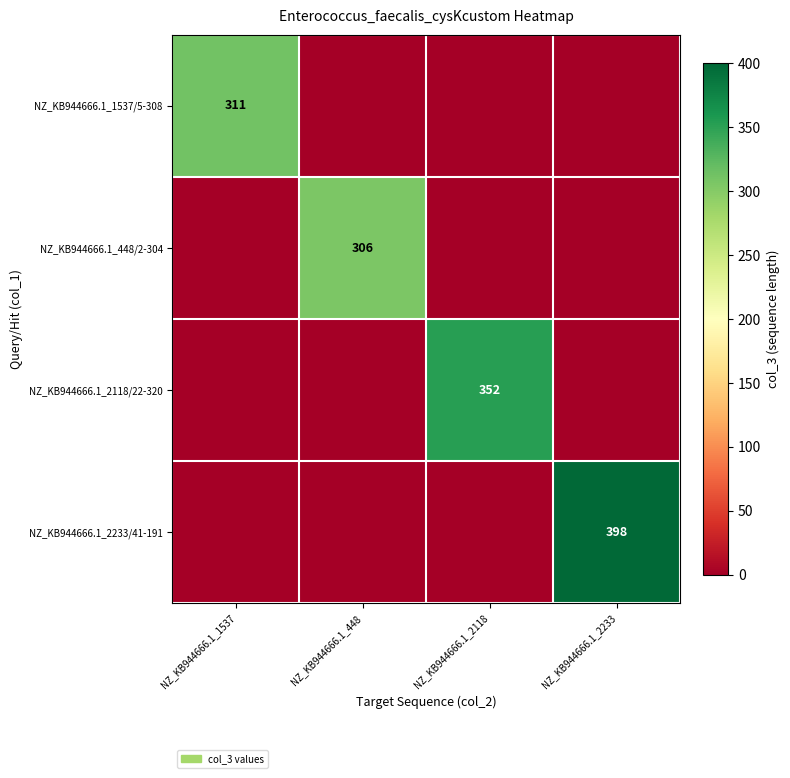

Between NZ_KB944666.1_448 and NZ_KB944666.1_2118, which is larger?

NZ_KB944666.1_448